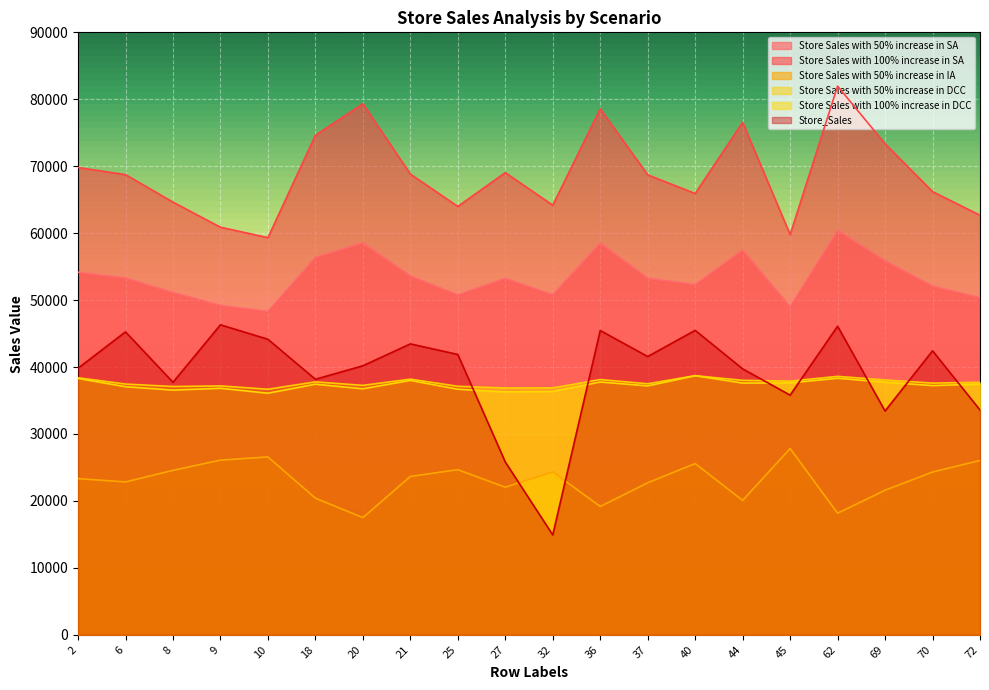

Is it true that Store Sales with 50% increase in SA equals 18492.8 at 21?

False